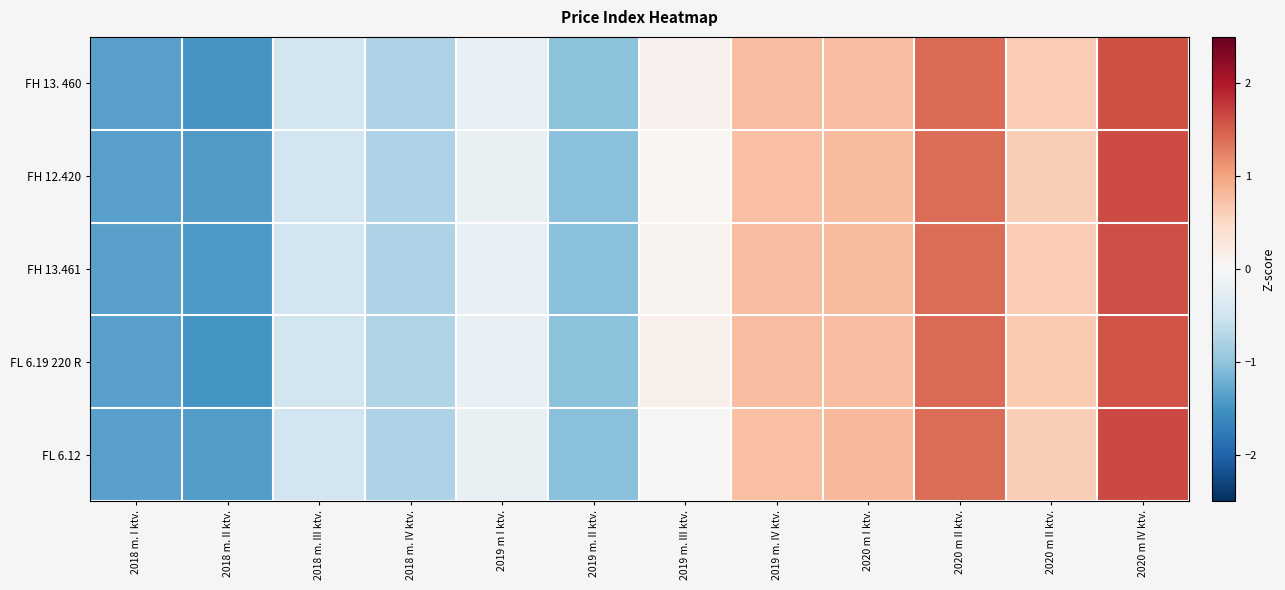

Reading right to left, transcribe all the data shown in this chart.

FH 13. 460: 2020 m IV ktv.=1.6	2020 m II ktv.=0.6	2020 m II ktv.=1.4	2020 m I ktv.=0.8	2019 m. IV ktv.=0.8	2019 m. III ktv.=0.1	2019 m. II ktv.=-1.0	2019 m I ktv.=-0.2	2018 m. IV ktv.=-0.8	2018 m. III ktv.=-0.5	2018 m. II ktv.=-1.5	2018 m. I ktv.=-1.4
FH 12.420: 2020 m IV ktv.=1.6	2020 m II ktv.=0.6	2020 m II ktv.=1.4	2020 m I ktv.=0.8	2019 m. IV ktv.=0.8	2019 m. III ktv.=0.1	2019 m. II ktv.=-1.0	2019 m I ktv.=-0.2	2018 m. IV ktv.=-0.8	2018 m. III ktv.=-0.5	2018 m. II ktv.=-1.4	2018 m. I ktv.=-1.4
FH 13.461: 2020 m IV ktv.=1.6	2020 m II ktv.=0.6	2020 m II ktv.=1.4	2020 m I ktv.=0.8	2019 m. IV ktv.=0.8	2019 m. III ktv.=0.1	2019 m. II ktv.=-1.0	2019 m I ktv.=-0.2	2018 m. IV ktv.=-0.8	2018 m. III ktv.=-0.5	2018 m. II ktv.=-1.4	2018 m. I ktv.=-1.4
FL 6.19 220 R: 2020 m IV ktv.=1.6	2020 m II ktv.=0.6	2020 m II ktv.=1.4	2020 m I ktv.=0.8	2019 m. IV ktv.=0.8	2019 m. III ktv.=0.1	2019 m. II ktv.=-1.0	2019 m I ktv.=-0.2	2018 m. IV ktv.=-0.8	2018 m. III ktv.=-0.5	2018 m. II ktv.=-1.5	2018 m. I ktv.=-1.4
FL 6.12: 2020 m IV ktv.=1.6	2020 m II ktv.=0.6	2020 m II ktv.=1.4	2020 m I ktv.=0.8	2019 m. IV ktv.=0.8	2019 m. III ktv.=0.0	2019 m. II ktv.=-1.1	2019 m I ktv.=-0.2	2018 m. IV ktv.=-0.8	2018 m. III ktv.=-0.5	2018 m. II ktv.=-1.4	2018 m. I ktv.=-1.3